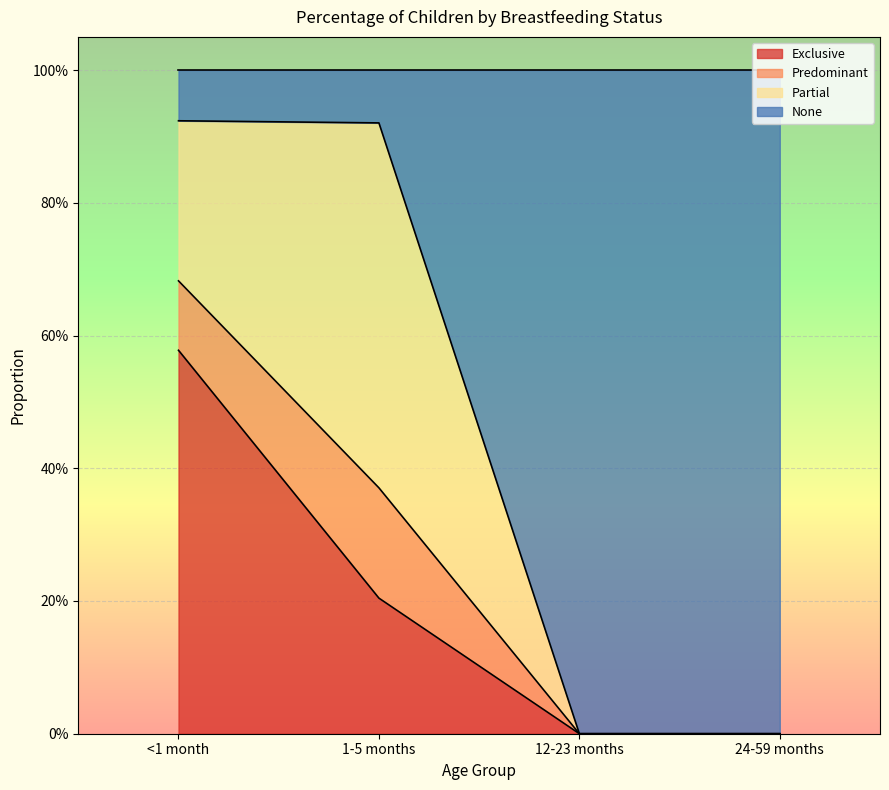

What are all the series names shown in the legend?

Exclusive, Predominant, Partial, None